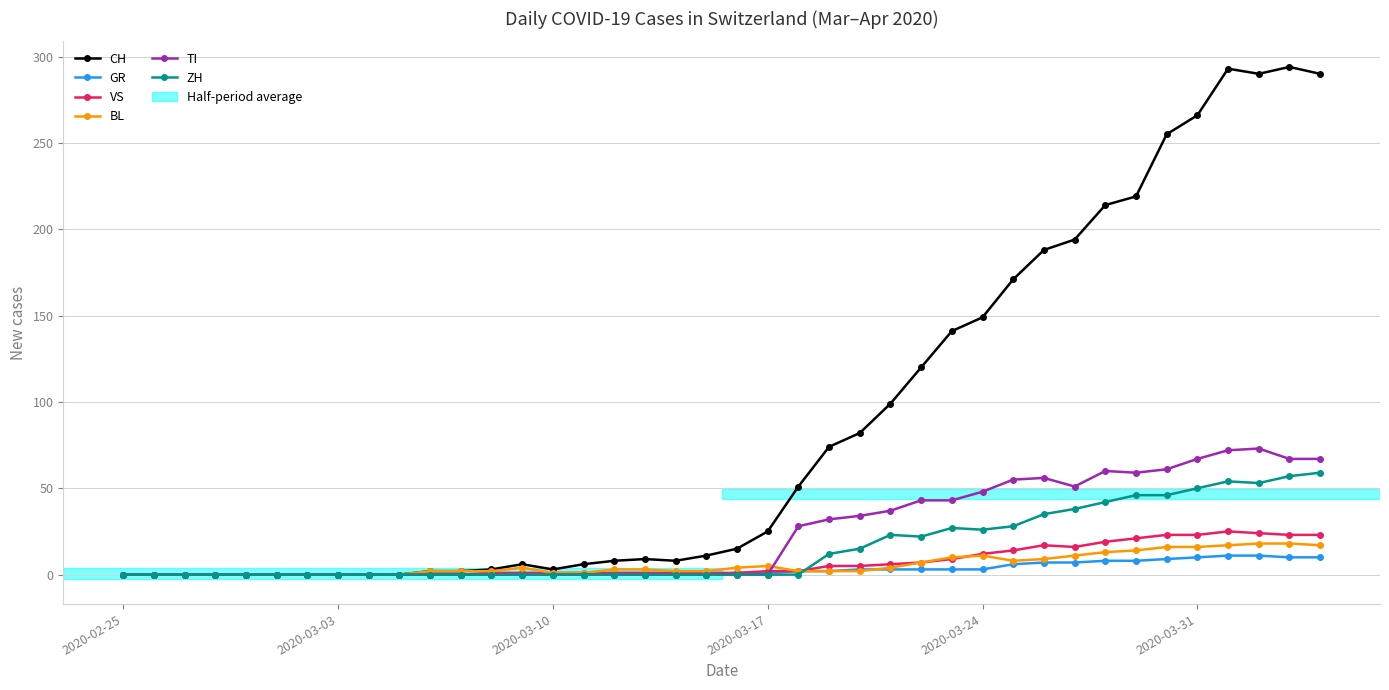

At how many categories does at least one series exceed 155?

11